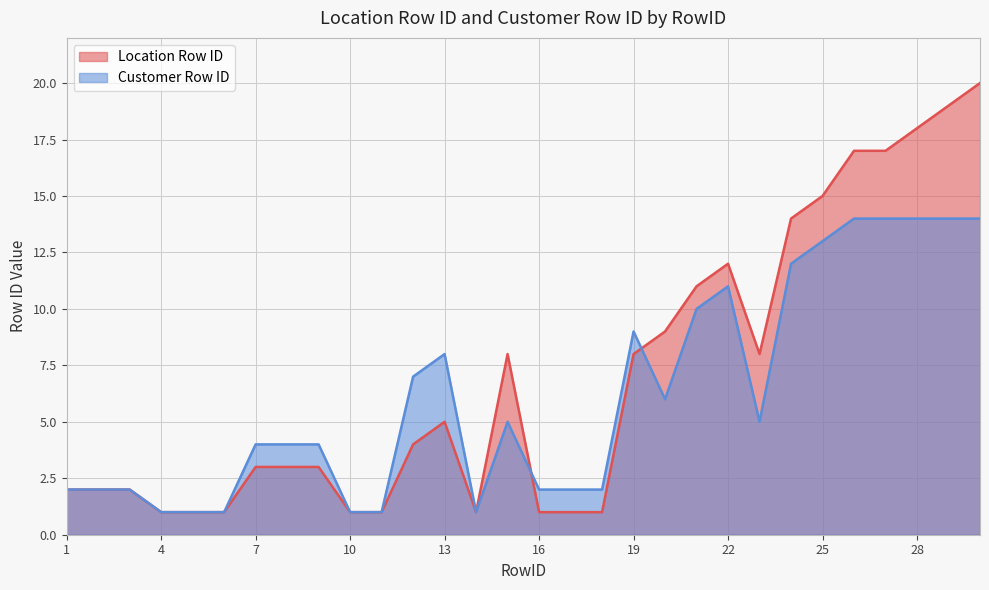

After their last crossing, which series has the higher values: Location Row ID or Customer Row ID?

Location Row ID